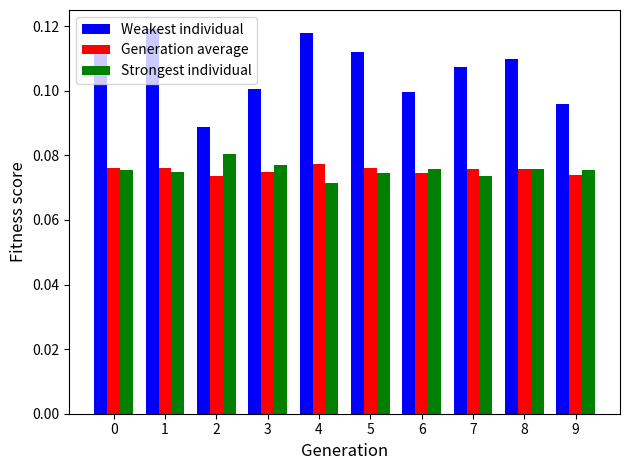

What is the sum of all Generation average values?

0.8